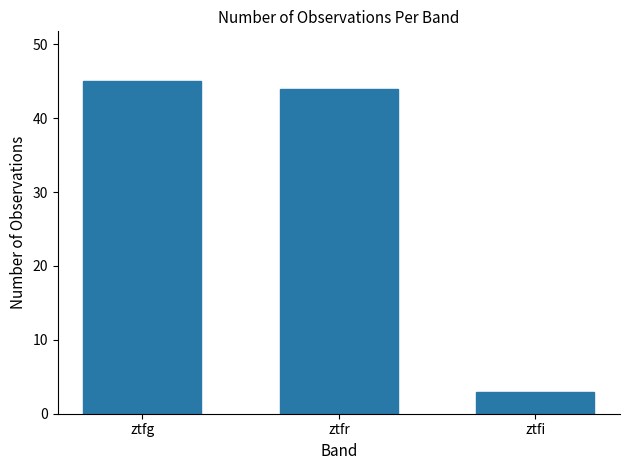

What is the smallest value displayed?

3